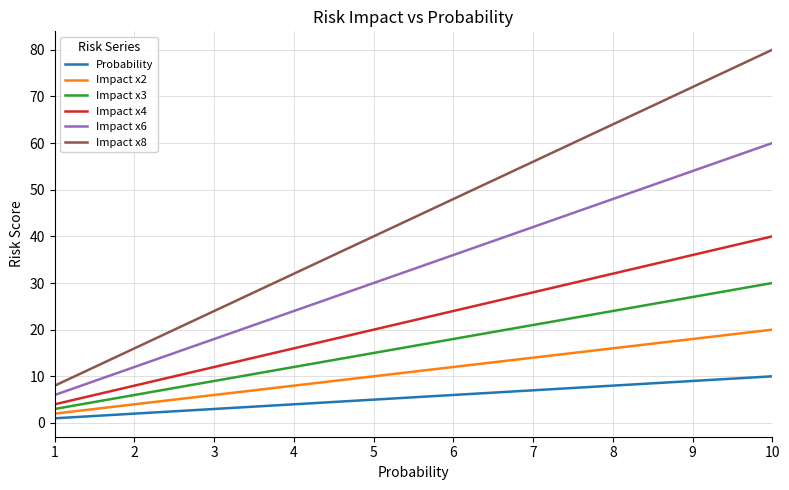

What are all the series names shown in the legend?

Probability, Impact x2, Impact x3, Impact x4, Impact x6, Impact x8